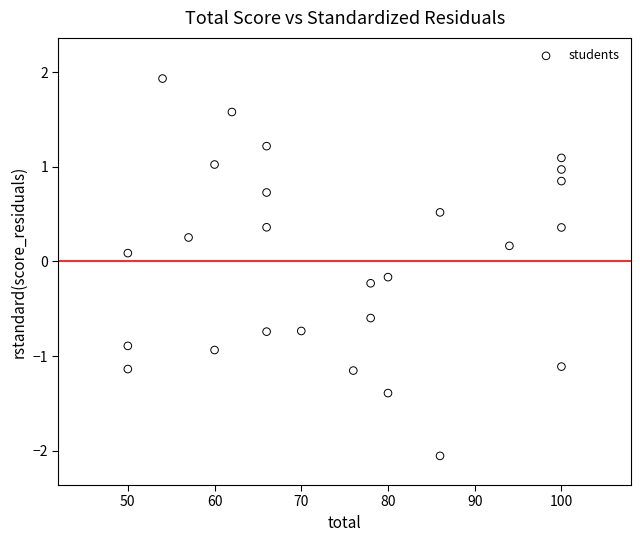

What is the range of X values (max minus min)?

50.0